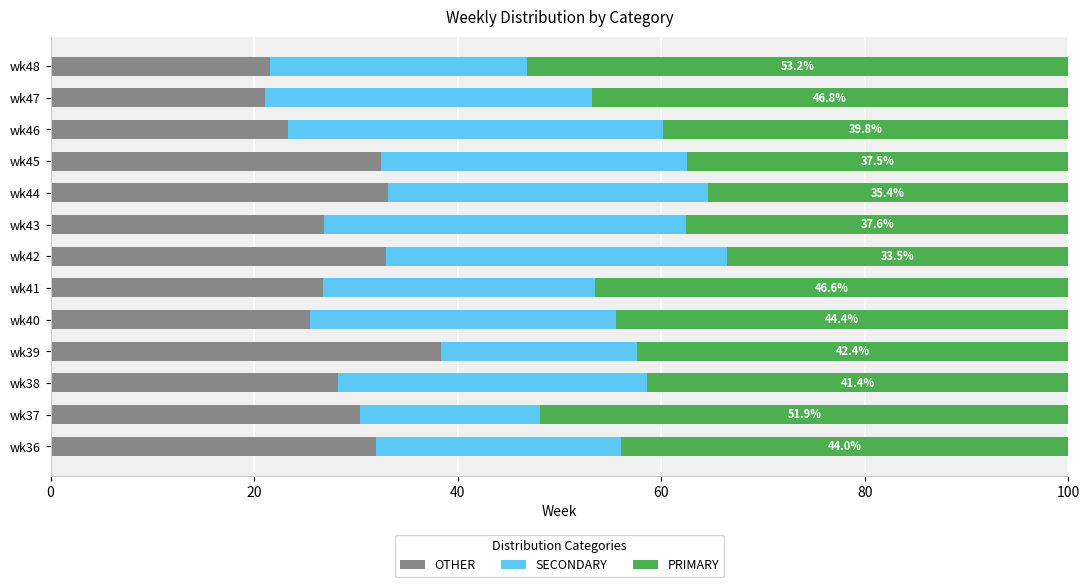

What is the total value across all series at wk46?

100.0